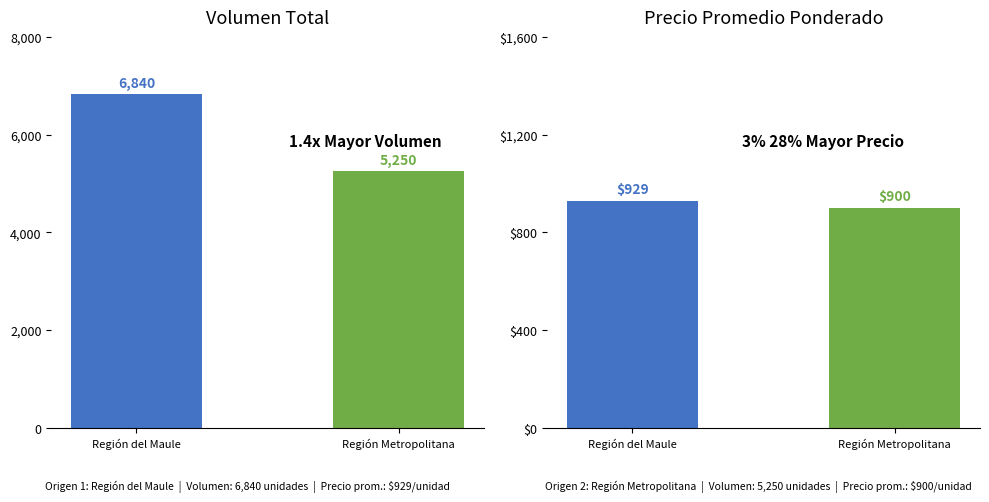

At which category is the sum across all series the highest?

Región del Maule